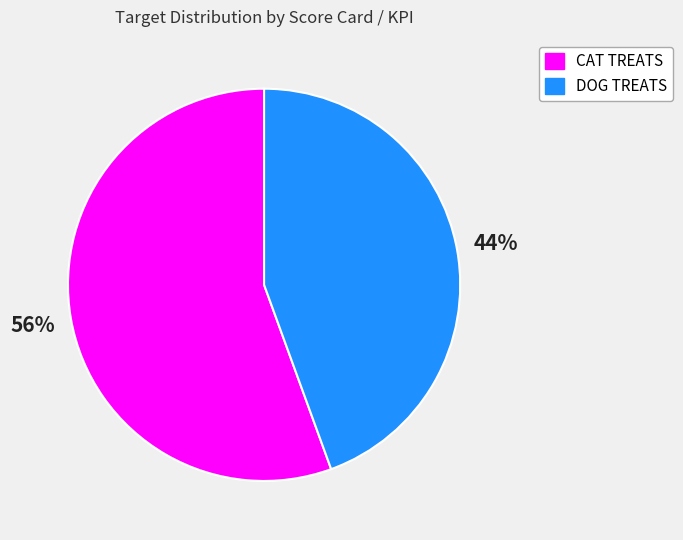

What percentage is the CAT TREATS slice, to the nearest percent?

56%